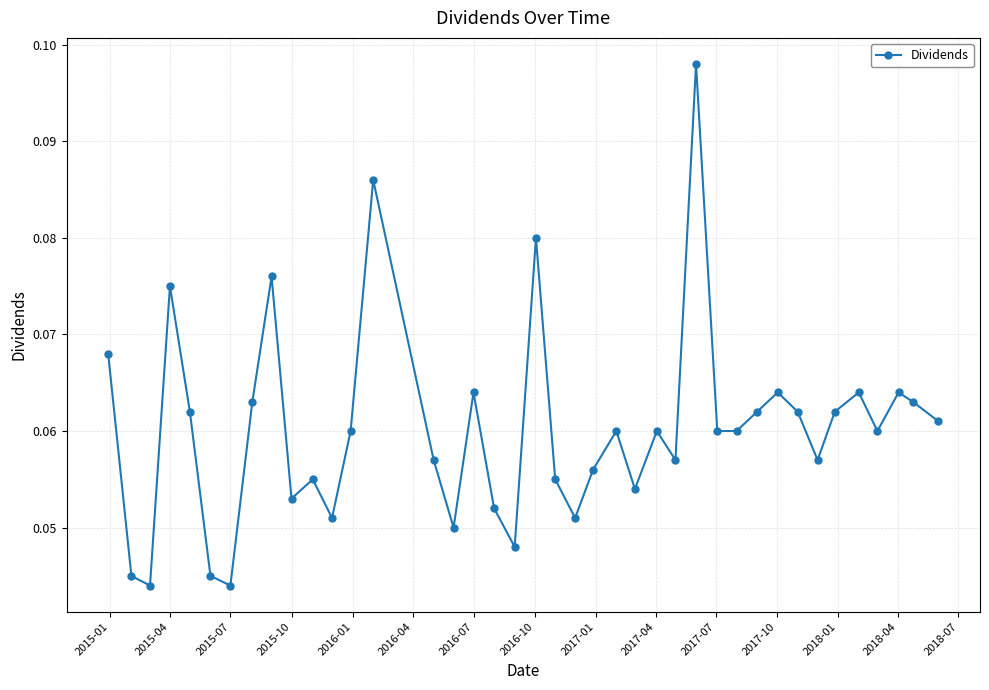

Count the values in the range 0 to 1.

40